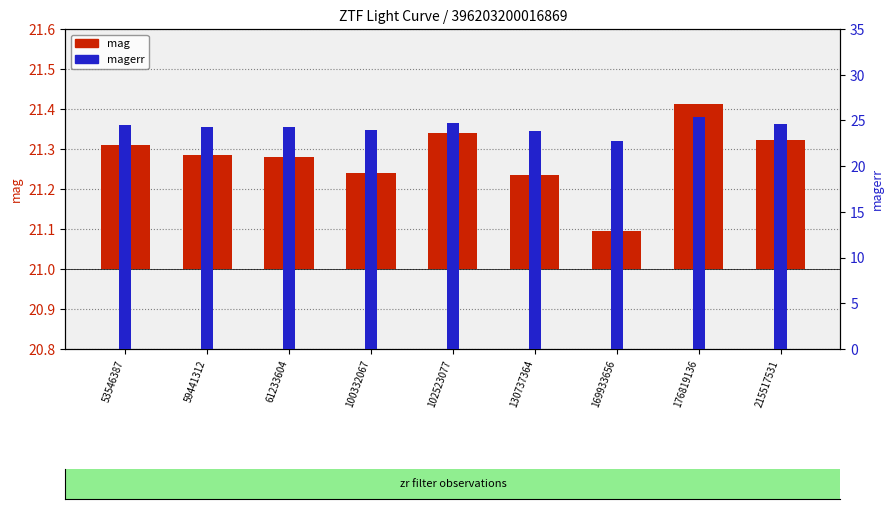

Between 130737364 and 215517531, which series saw the biggest shift?

magerr